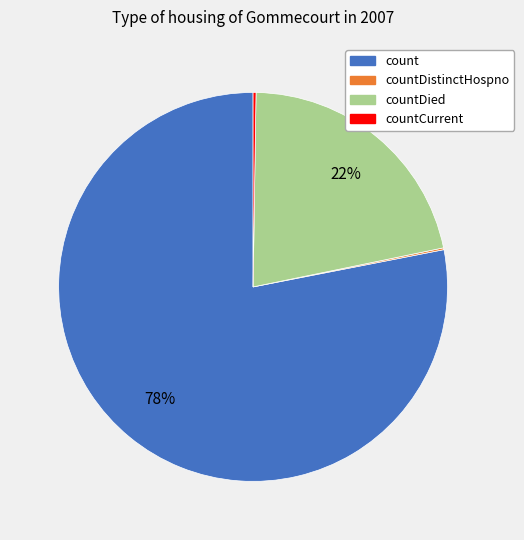

Does any single category account for the majority?

Yes